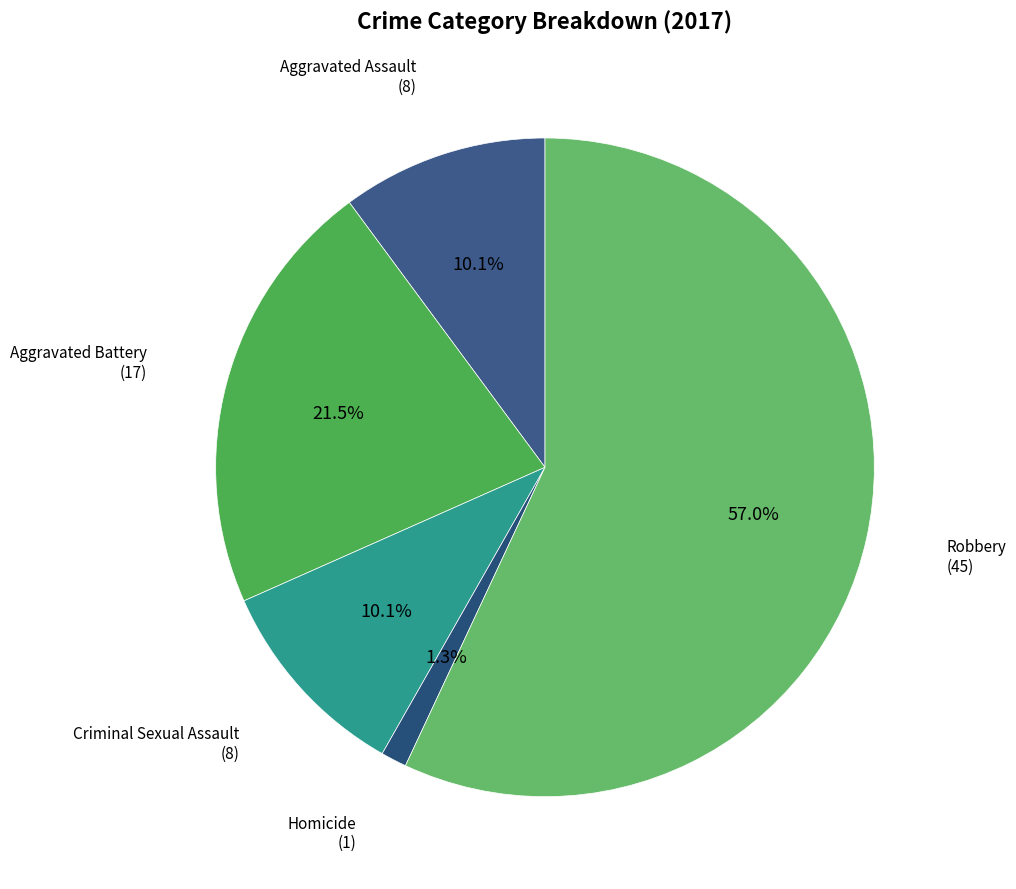

What percentage do Aggravated Battery and Robbery together represent?

78.5%